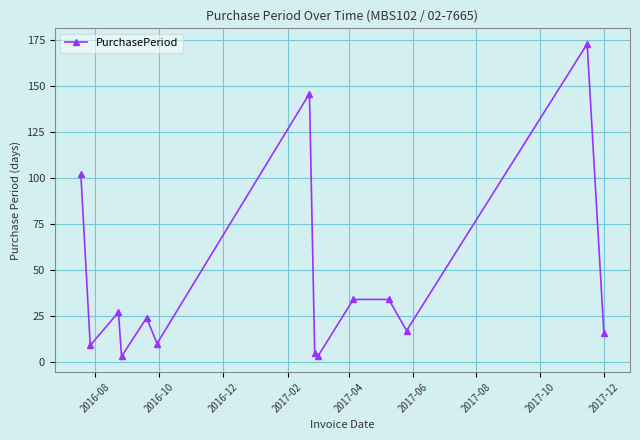

What is the value of the 12th point from the left?

17